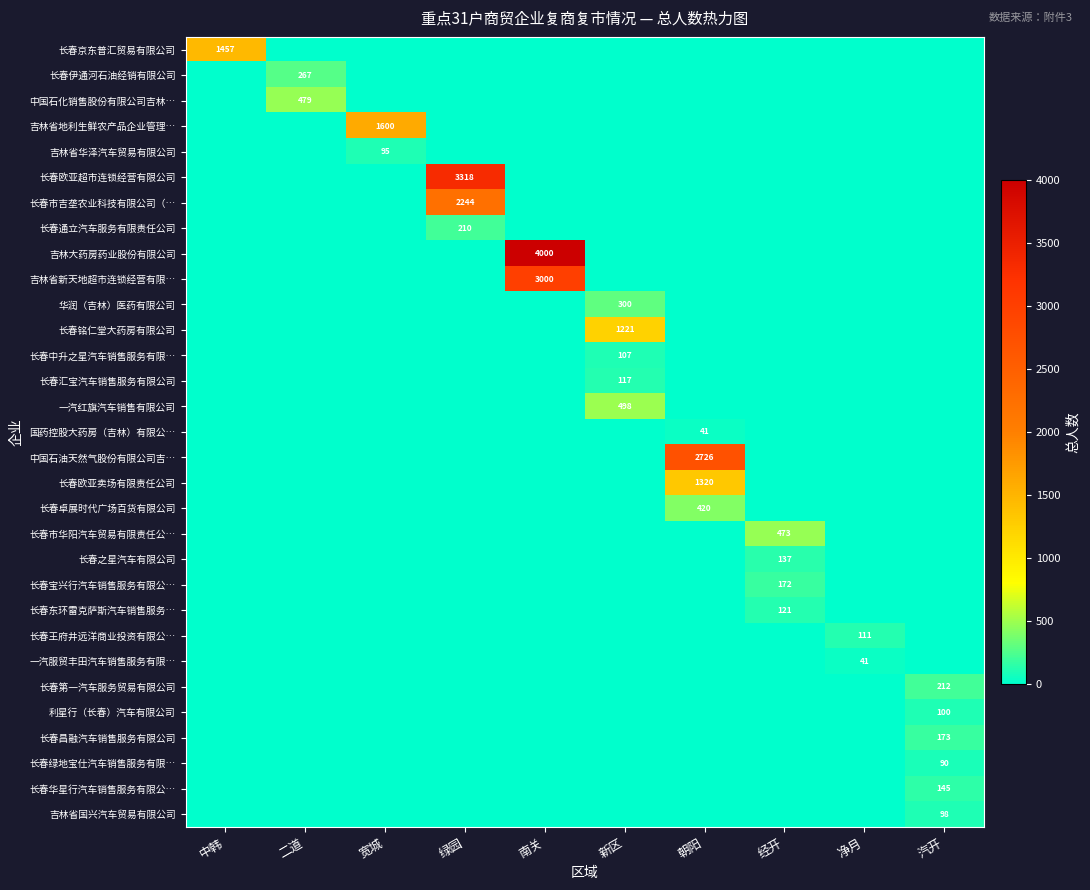

How many series are shown in this chart?

31